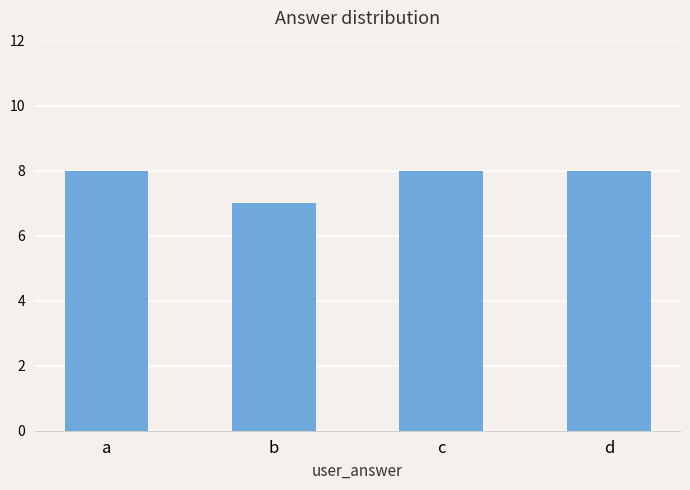

Read the value at d.

8